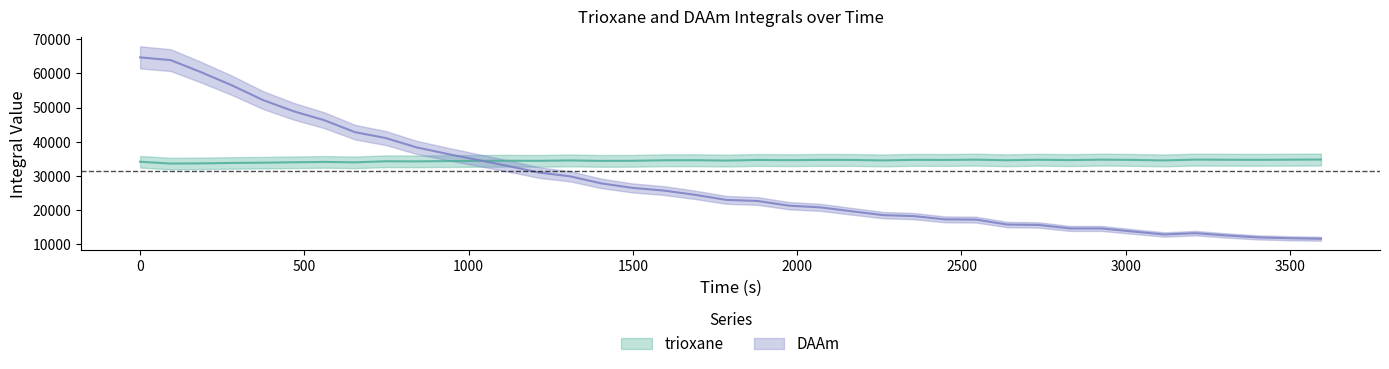

How many lines are shown in the chart?

2